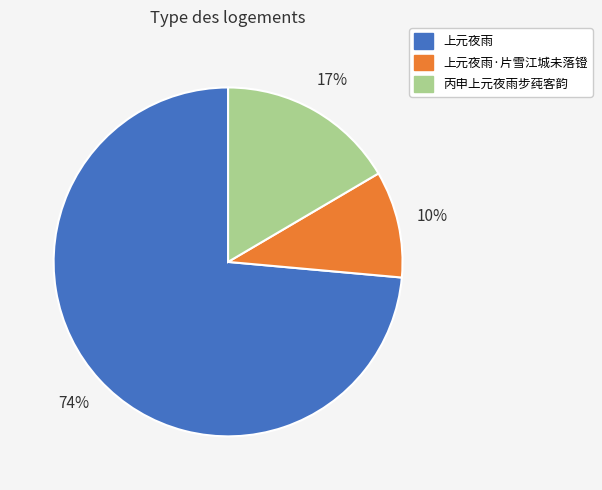

To the nearest percent, what is the average slice percentage?

33%